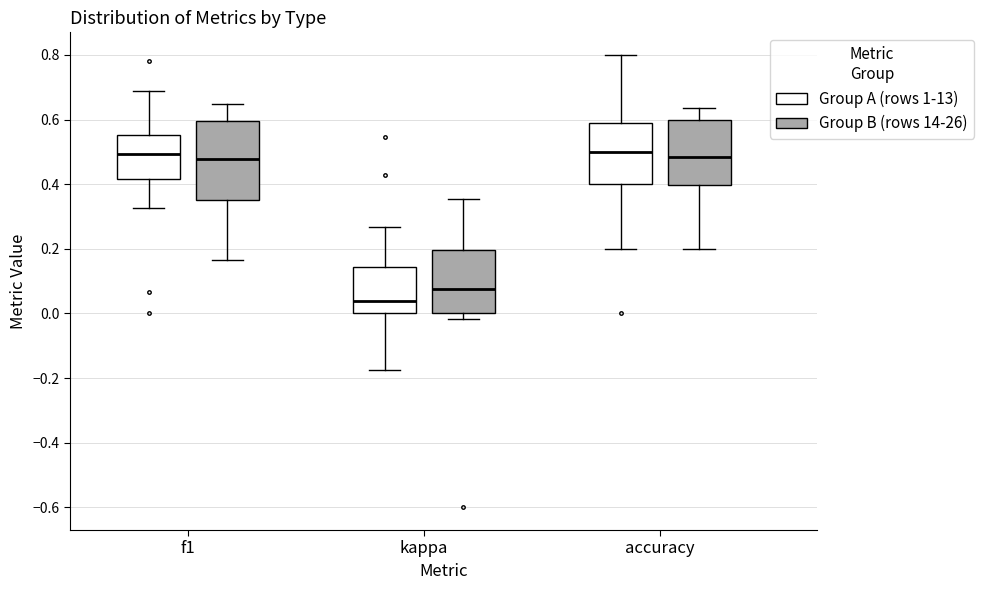

Where does the lower whisker of the box for kappa (Group A (rows 1-13)) end on the y-axis? The values are not printed on the chart, so give them approximately, as read against the axis.

-0.18